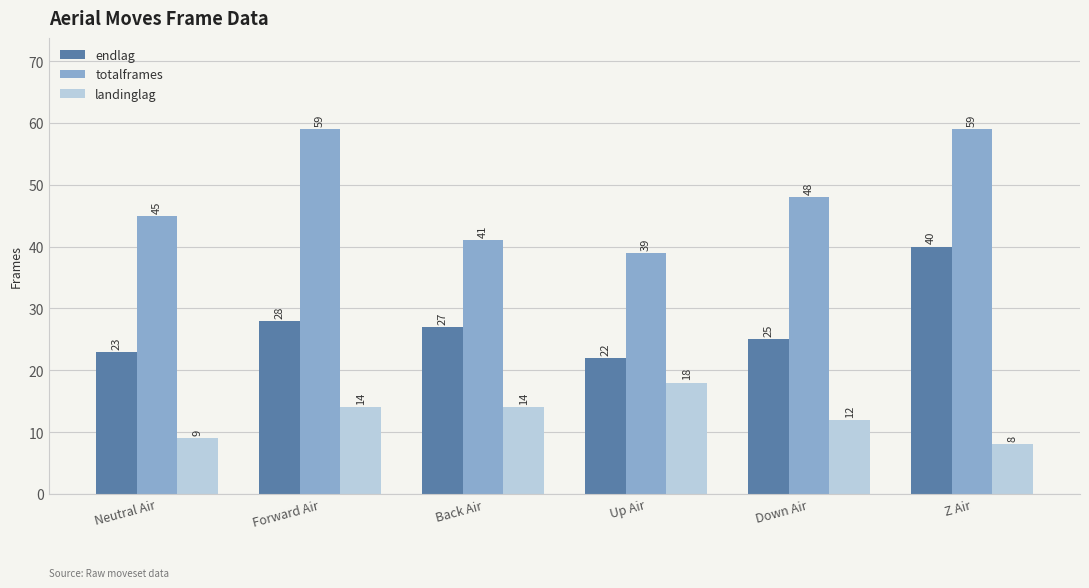

Is it true that totalframes equals 41 at Back Air?

True